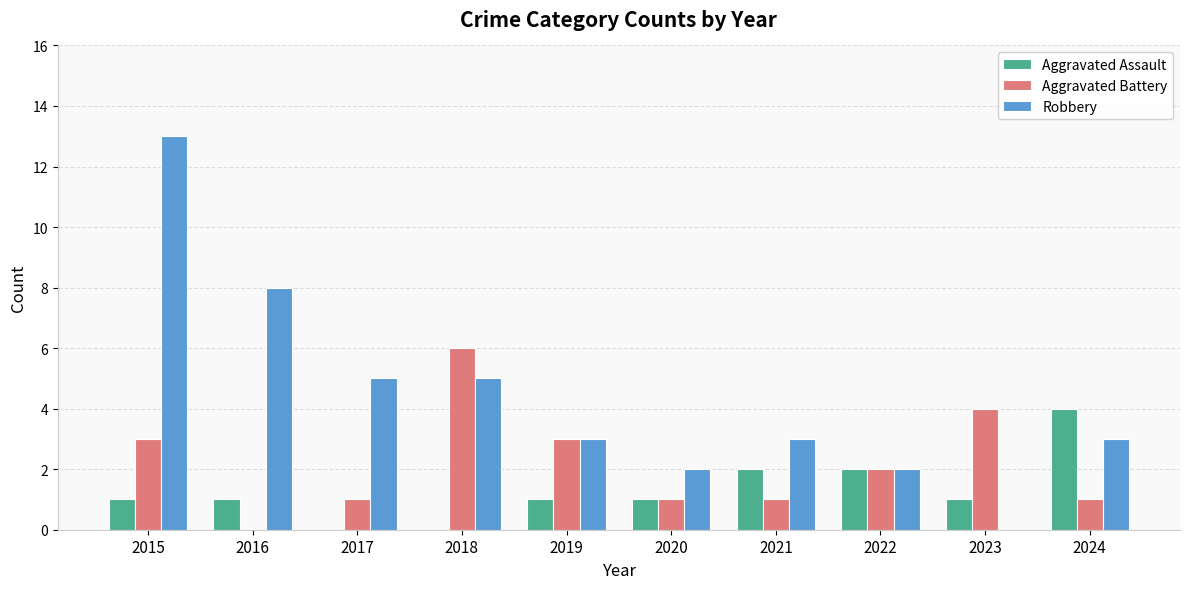

Between 2020 and 2024, which series saw the biggest shift?

Aggravated Assault